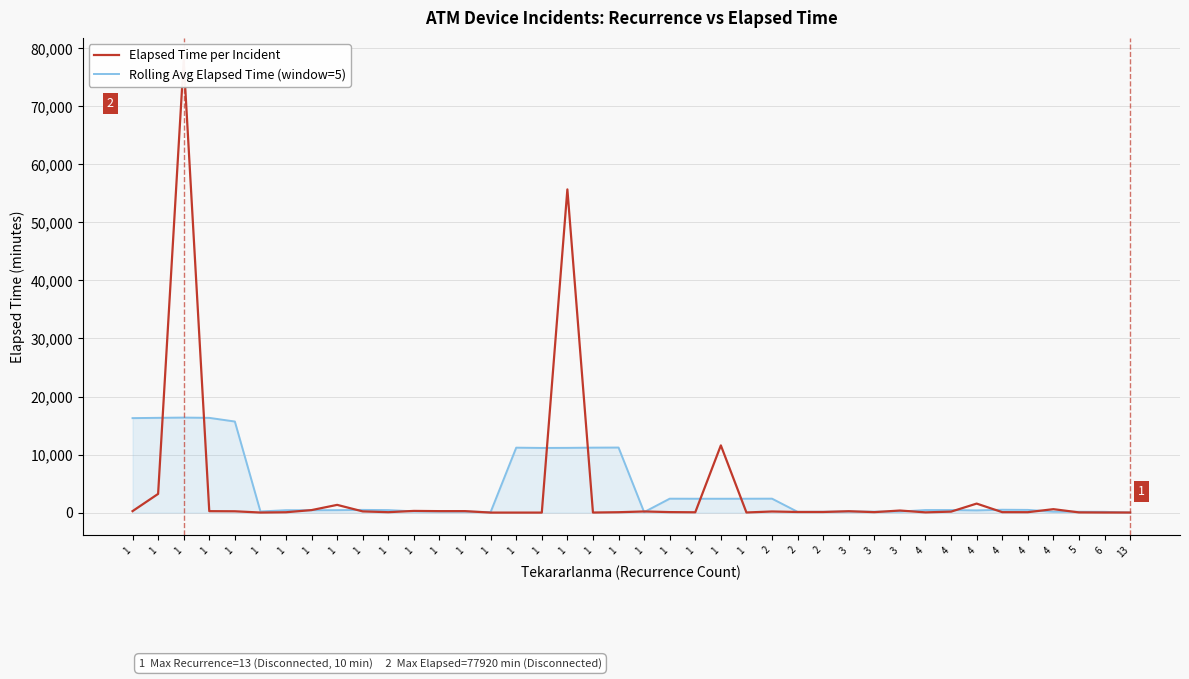

The value of Elapsed Time per Incident at 1 is 72. True or false?

False